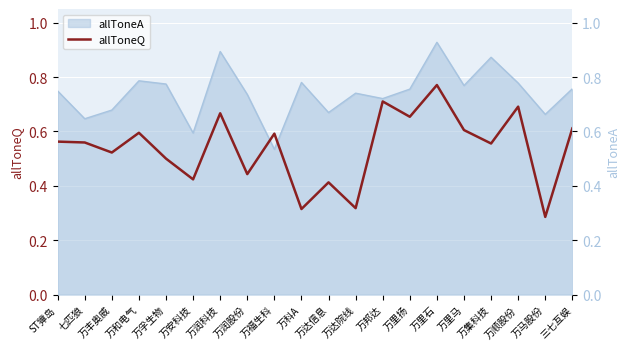

What is the sum of all values?

10.8